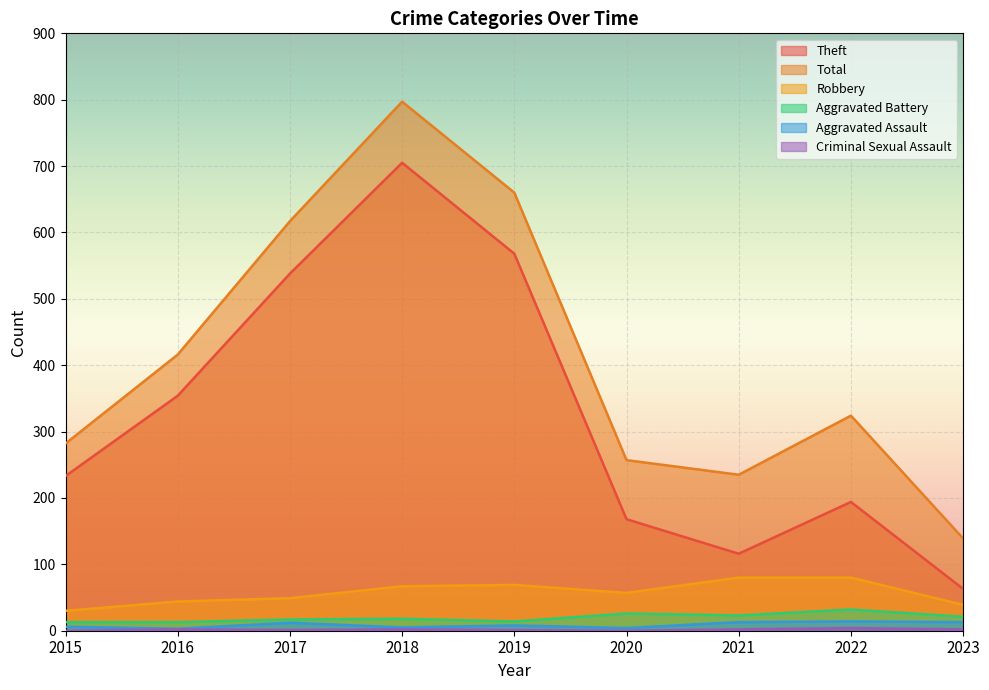

How many categories are shown in the chart?

9